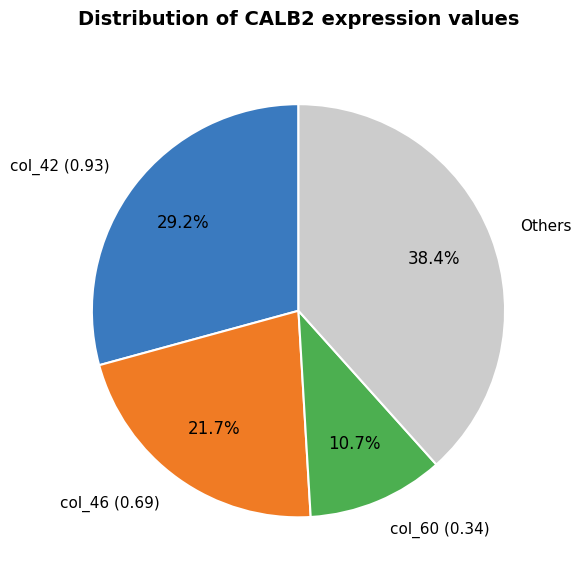

Between Others and col_46 (0.69), which is larger?

Others